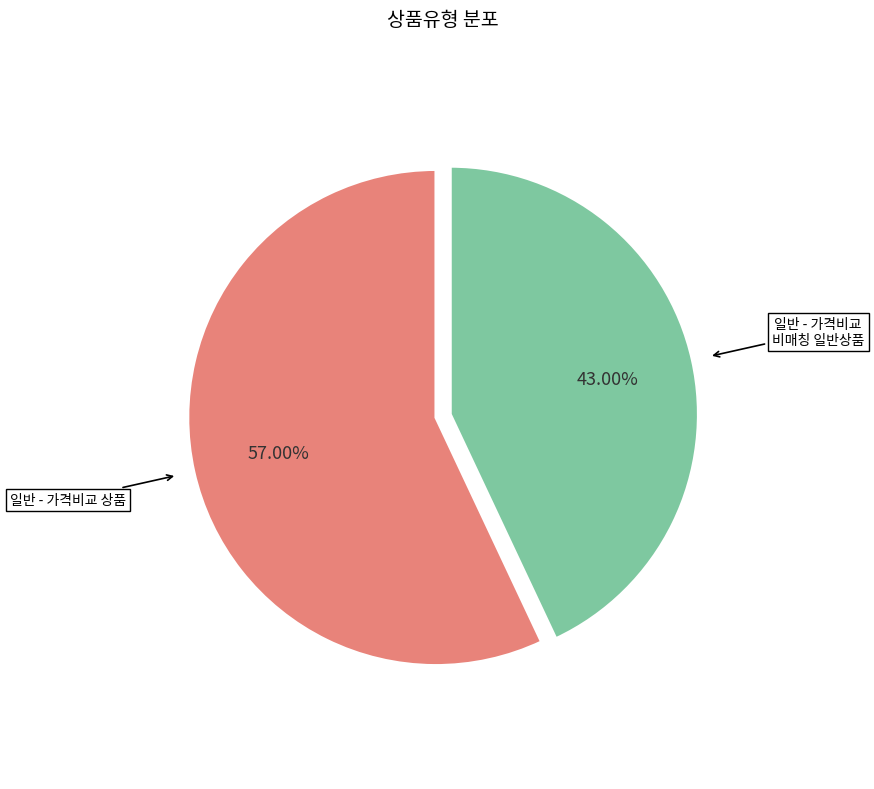

The 일반 - 가격비교 상품 slice represents 57% of the pie. True or false?

True